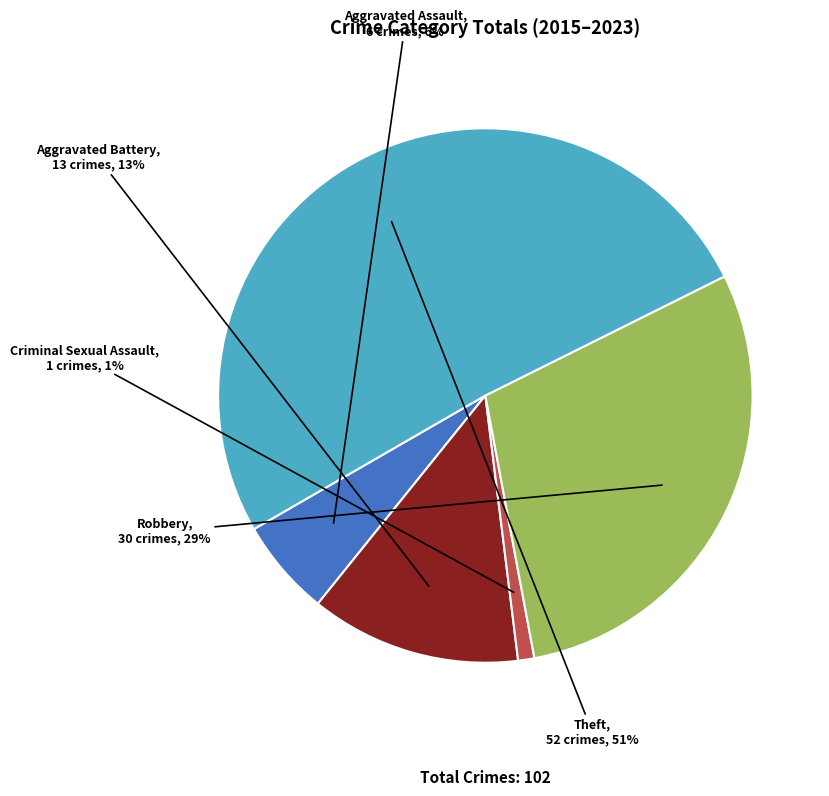

True or false: Criminal Sexual Assault accounts for 16% of the total.

False